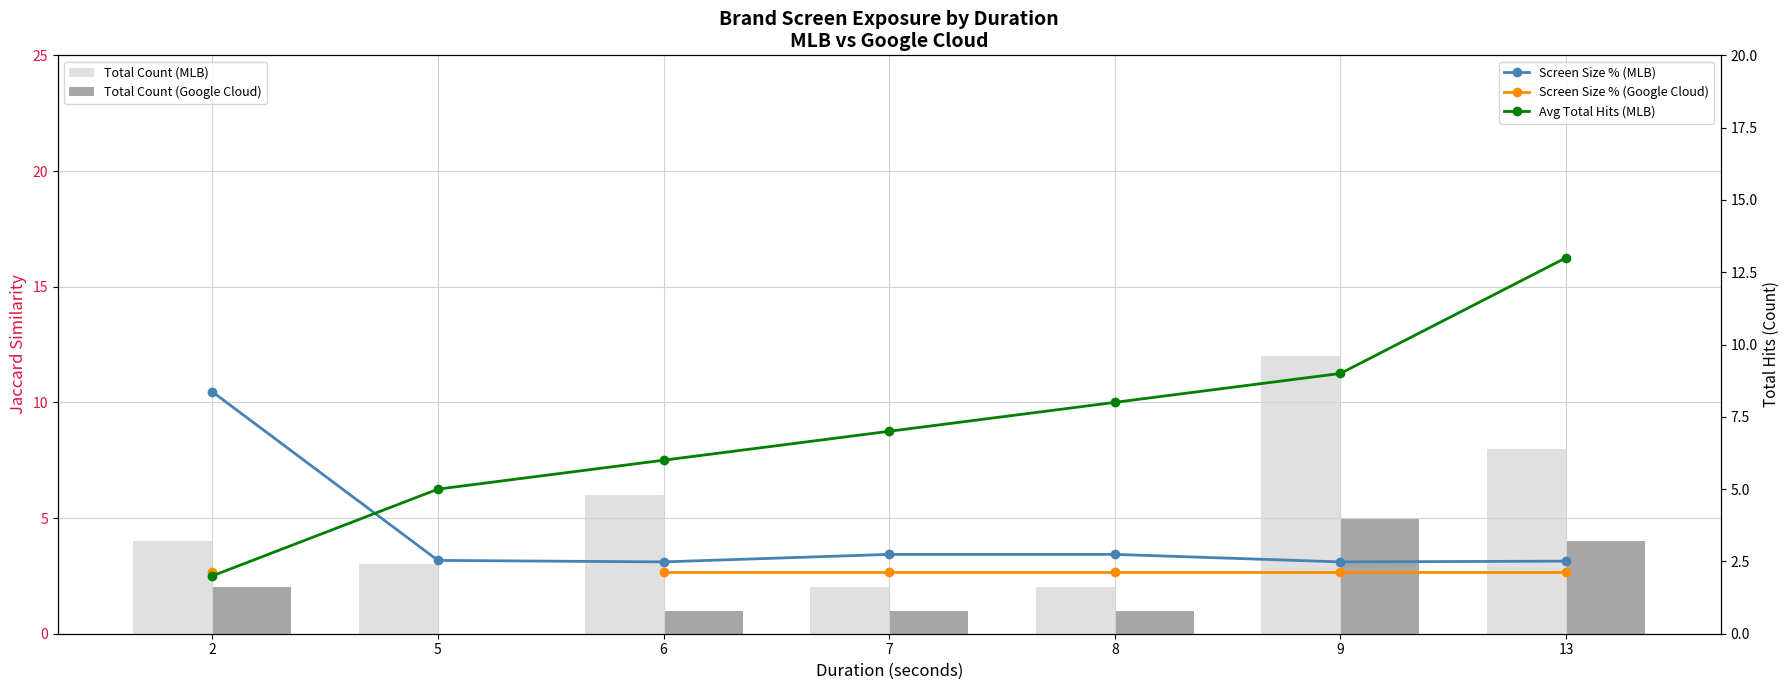

How many data points in Avg Total Hits (MLB) are above 7?

3